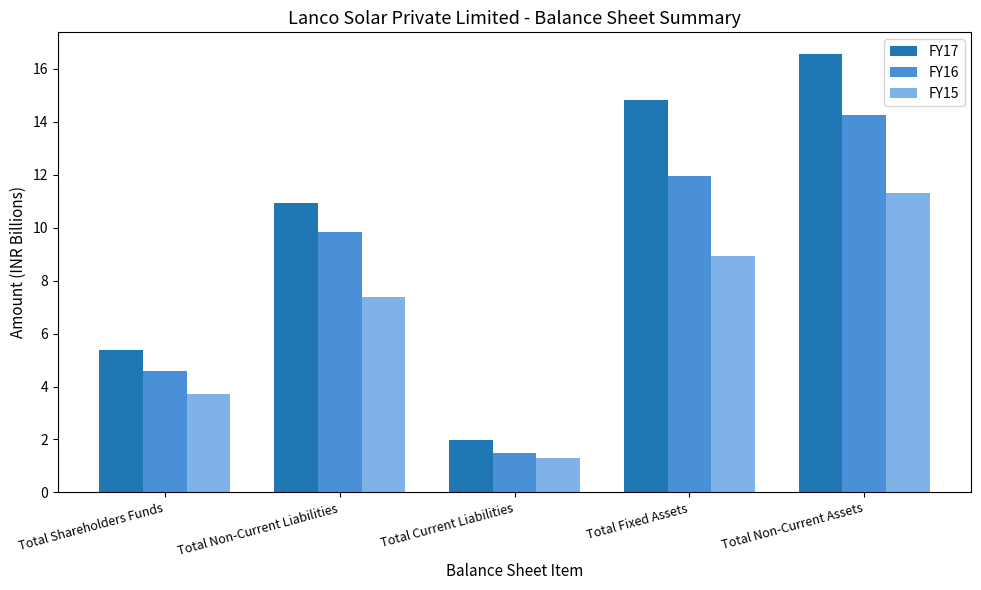

Reading right to left, what are all the values shown in this chart?

FY17: 16.6	14.8	2.0	10.9	5.4
FY16: 14.3	12.0	1.5	9.8	4.6
FY15: 11.3	8.9	1.3	7.4	3.7